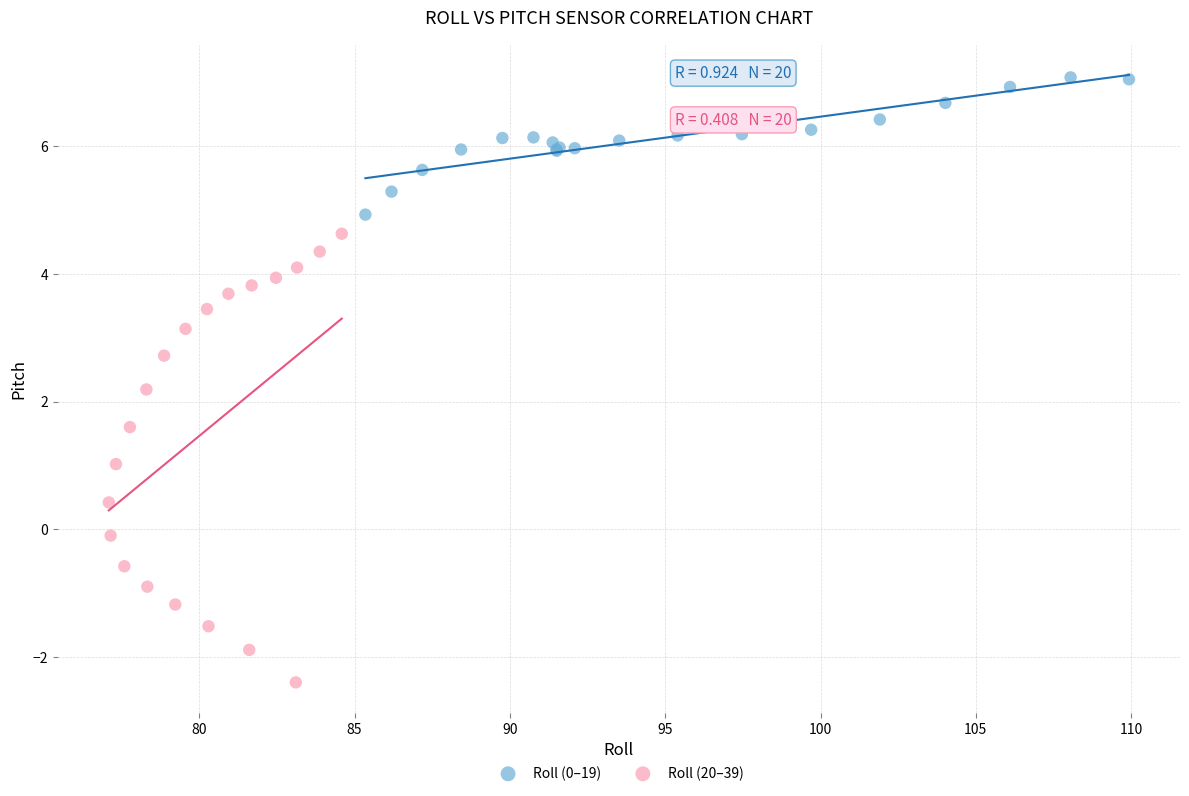

Which series has the widest spread of Y values?

Roll (20–39)